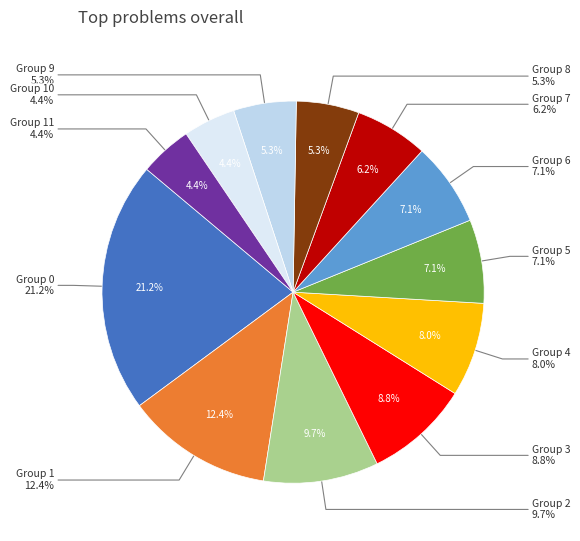

Does 1 represent more than half of the total?

No